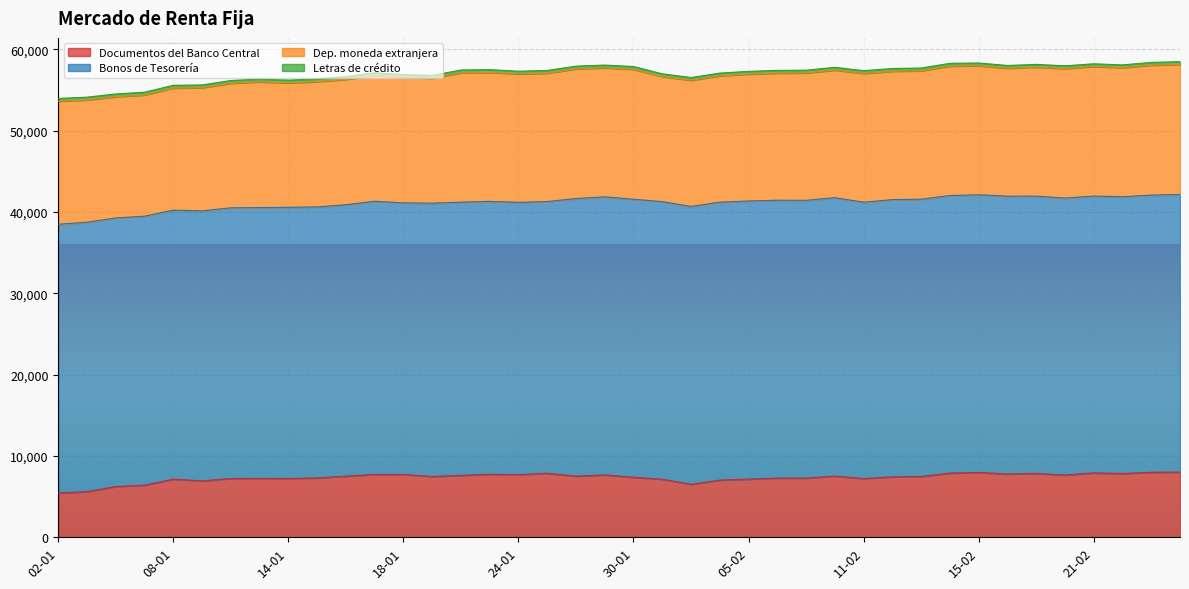

At which label is Bonos de Tesorería closest to 33642?

21-01